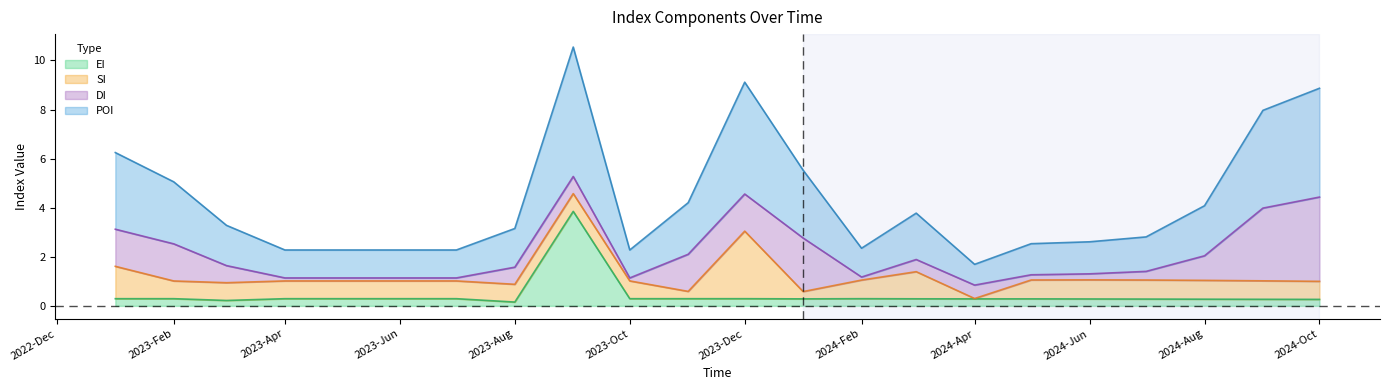

What is the difference between the EI values at 2023-Dec and 2023-Aug?

0.1